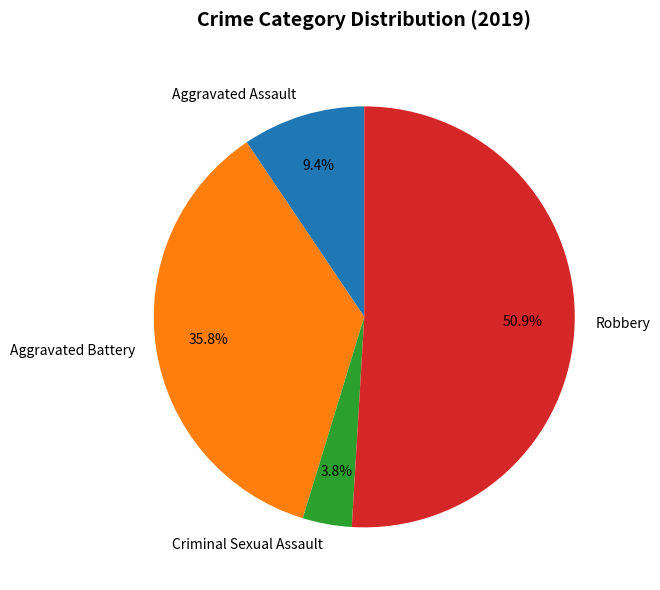

To the nearest percent, what is the difference between the largest and smallest slice percentages?

47%